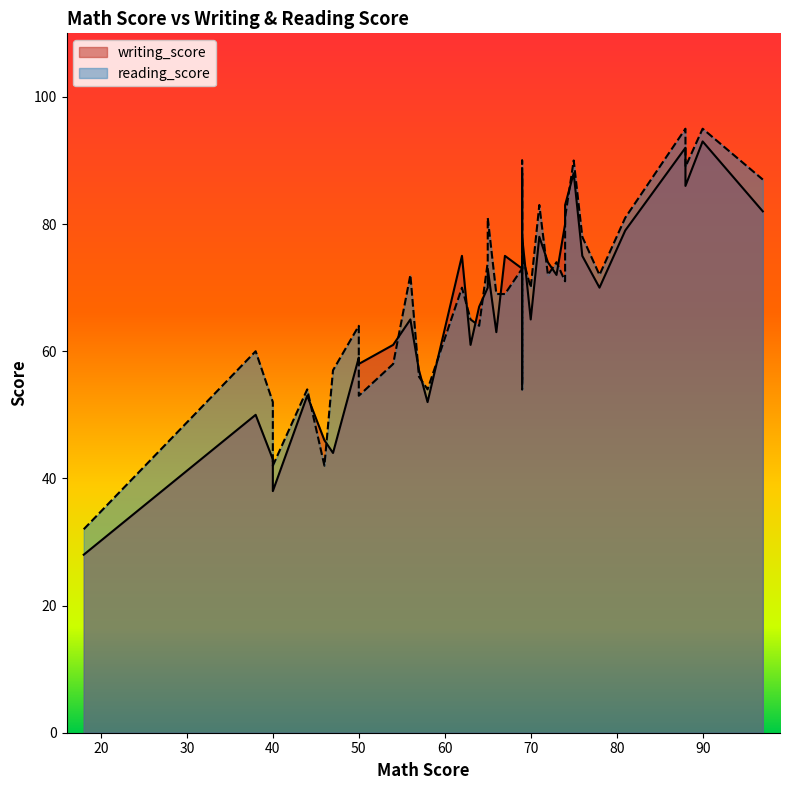

Rank the series at 7 from lowest to highest value.

writing_score, reading_score